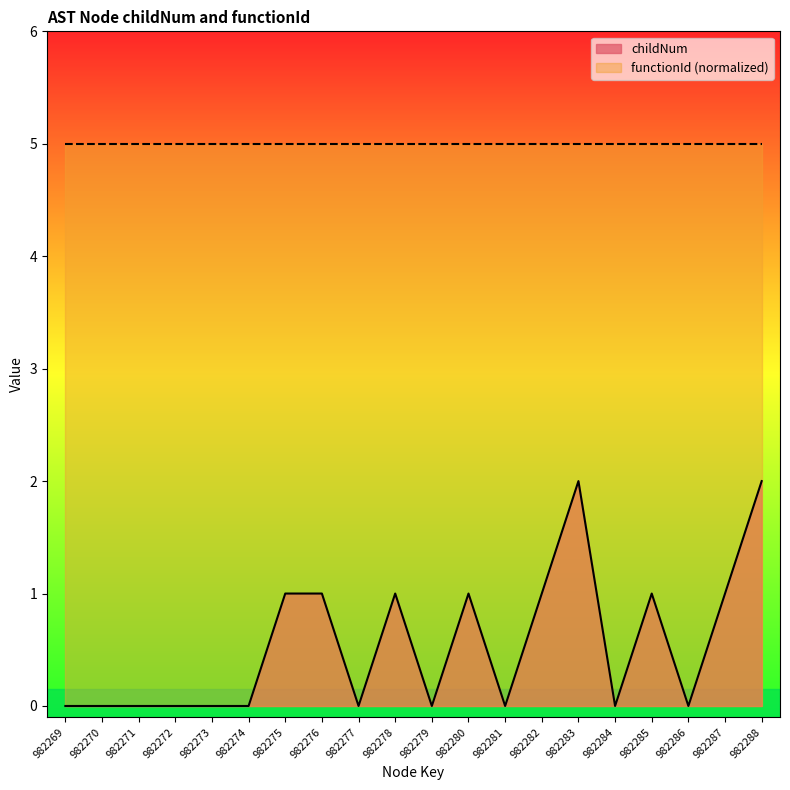

The chart shows a value of 1 at 982278. True or false?

False